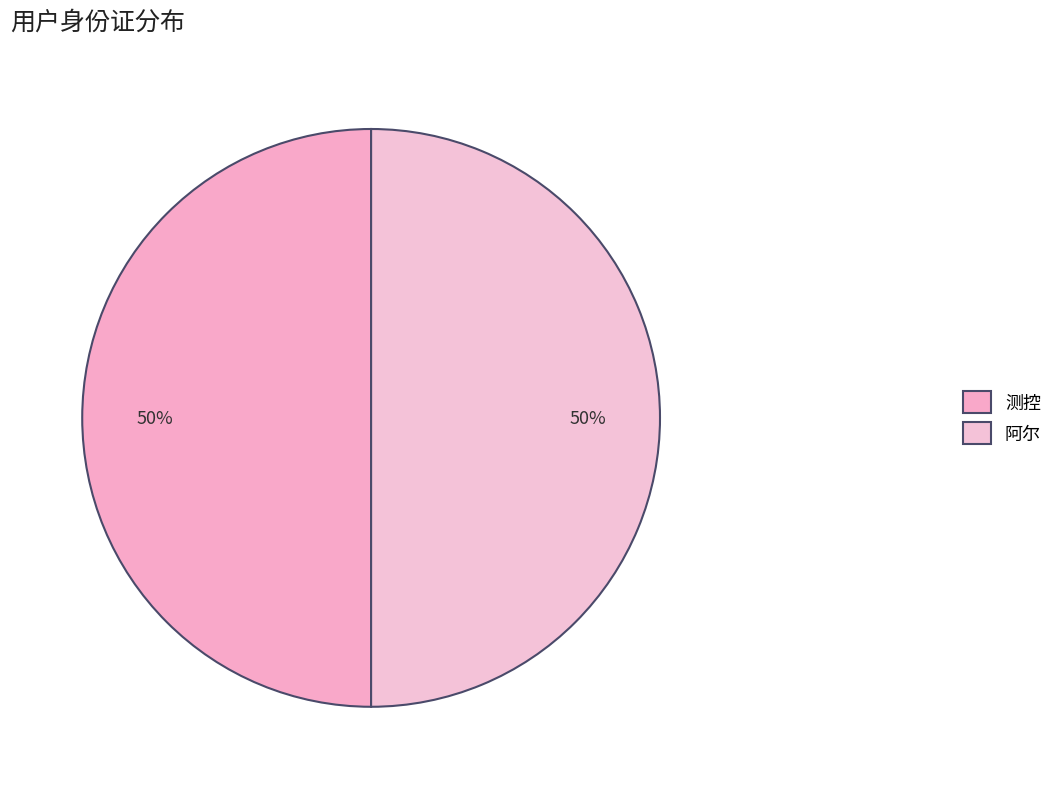

How many slices are in this pie chart?

2